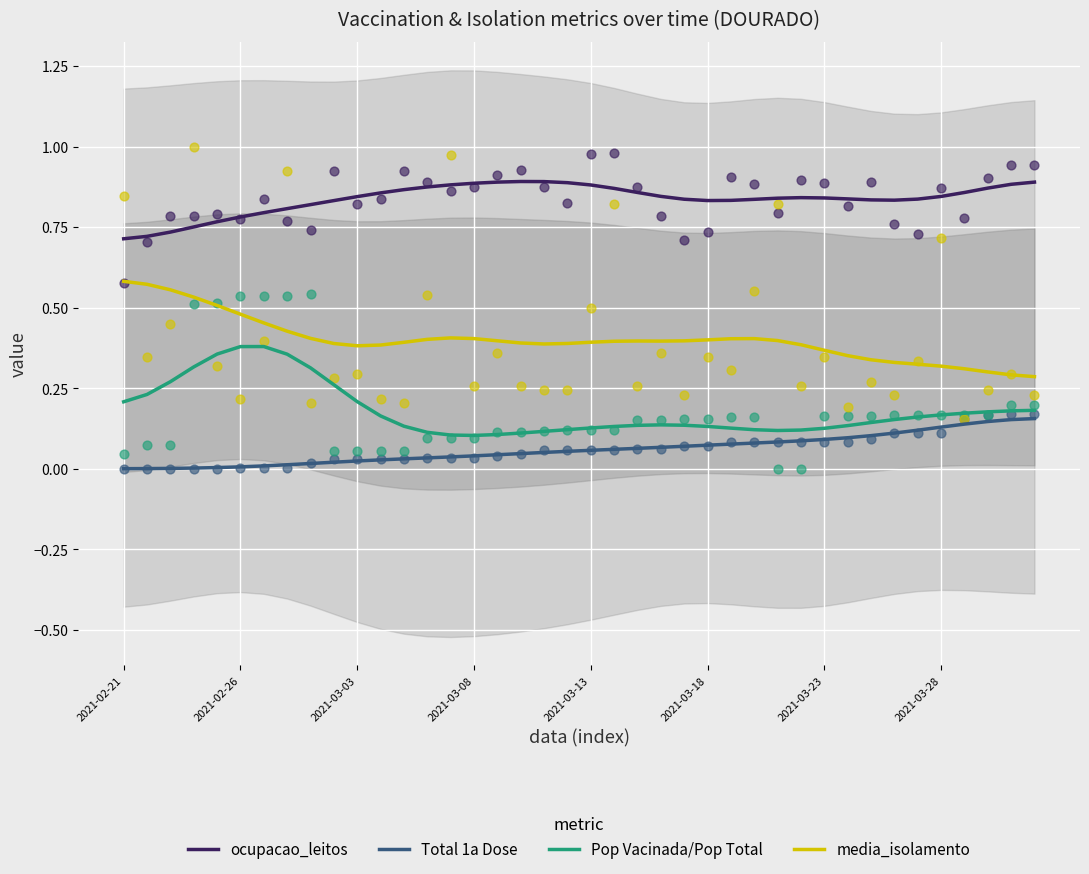

Is the value of Pop Vacinada/Pop Total at 2021-03-18 greater than the value of media_isolamento at 2021-02-26?

No